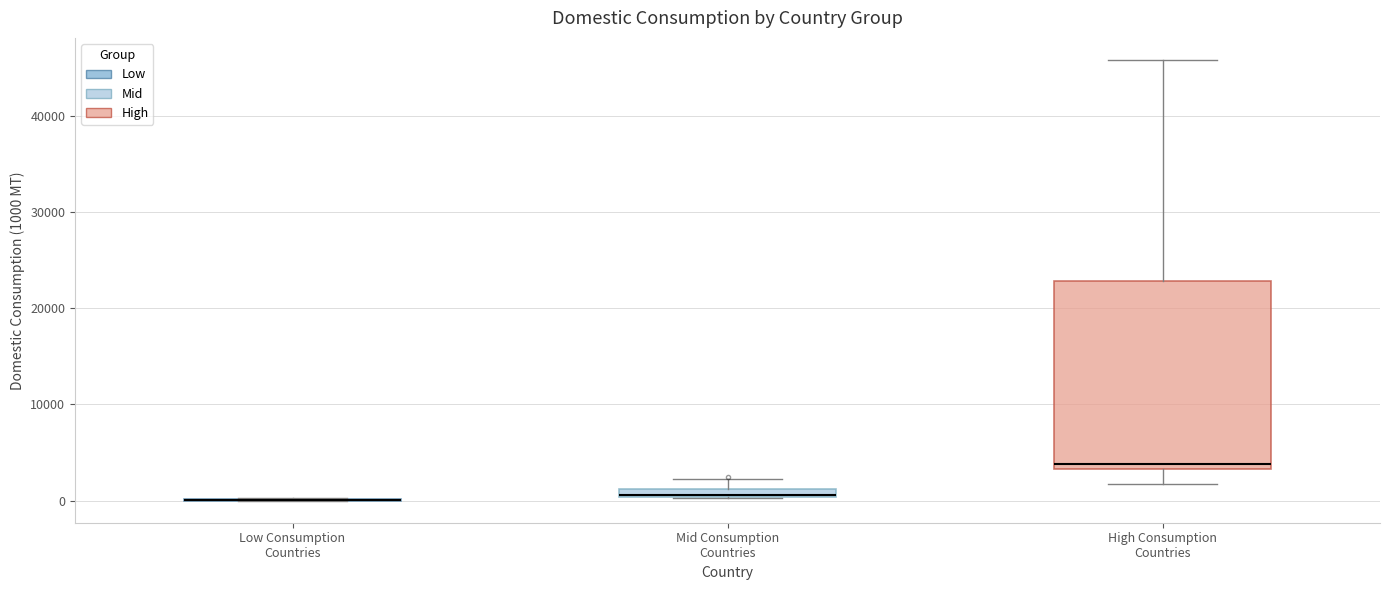

Comparing the boxes themselves (not the whiskers), which one is the tallest?

High Consumption Countries